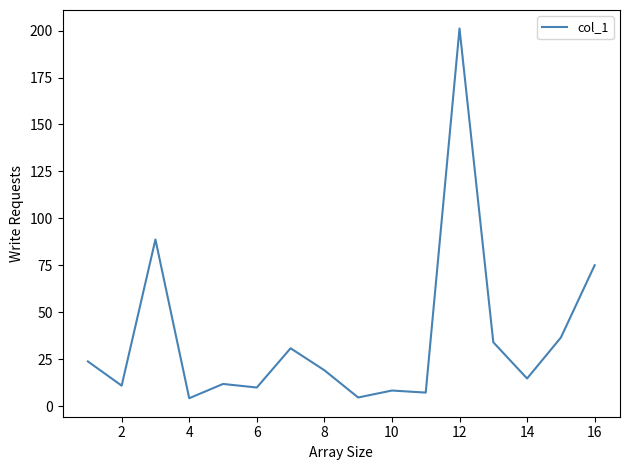

What is the greatest value displayed?

201.1